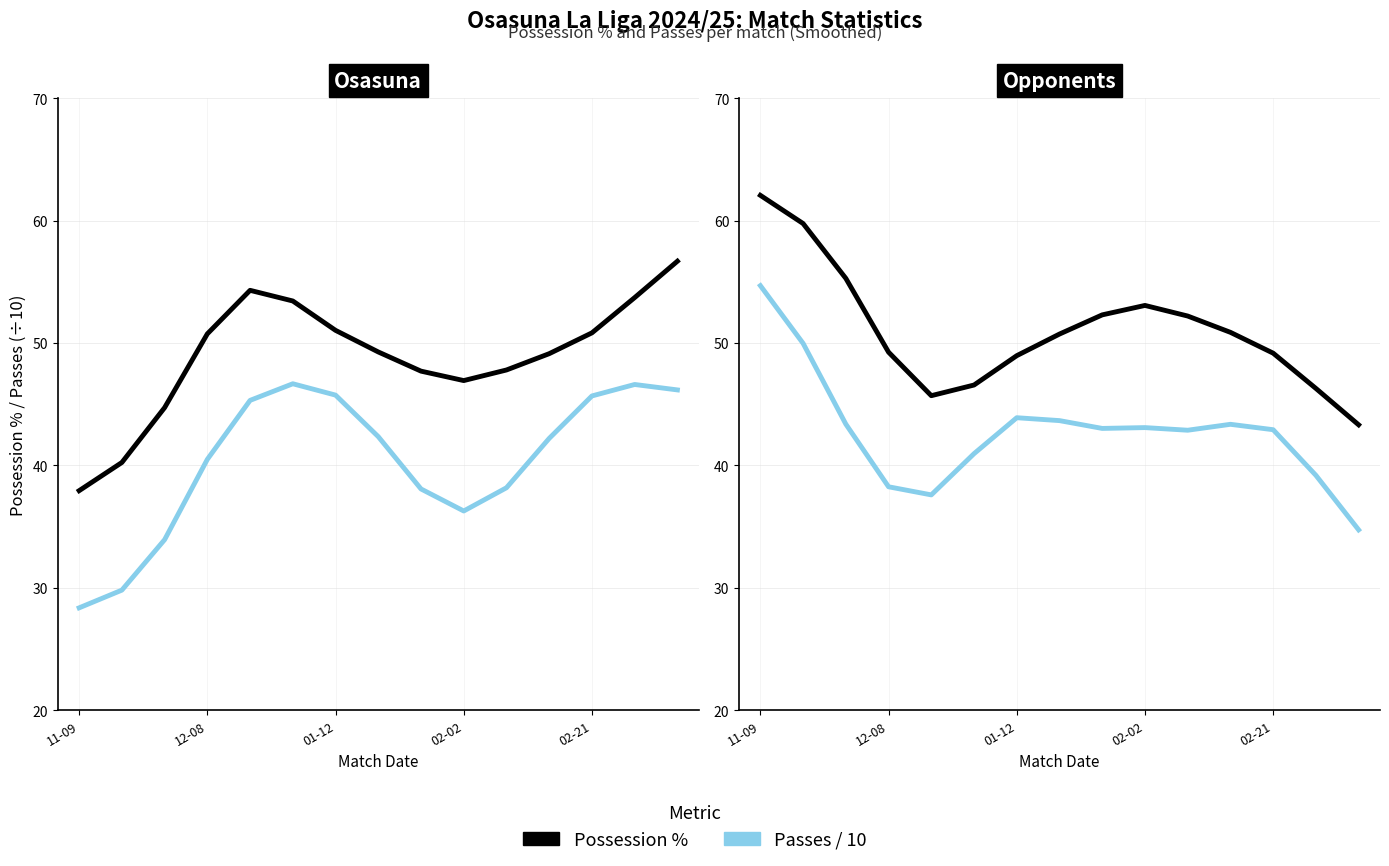

Is the value of Possession % at 8 greater than the value of Passes / 10 at 13?

Yes